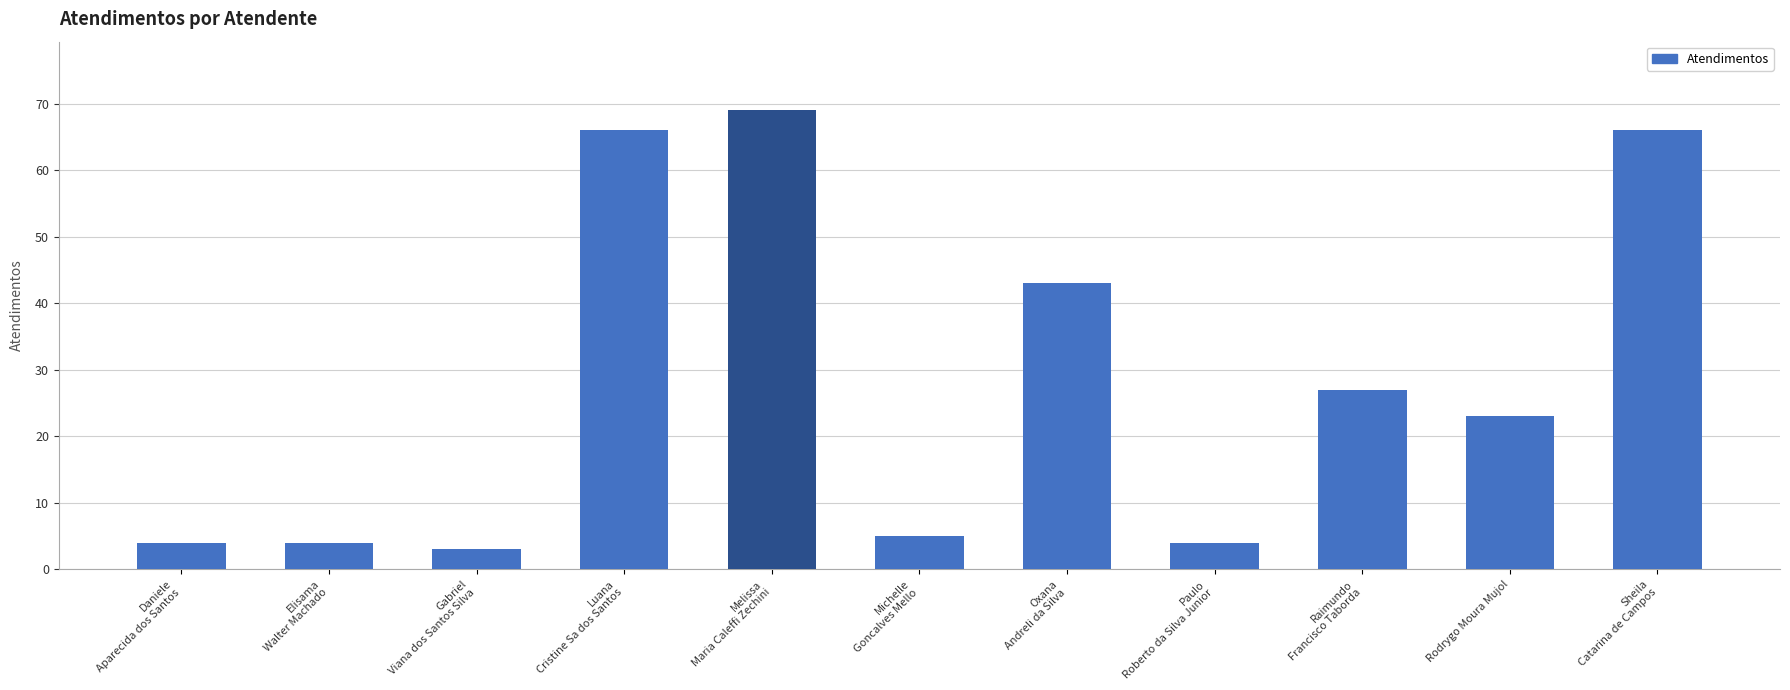

What is the minimum value shown in the chart?

3